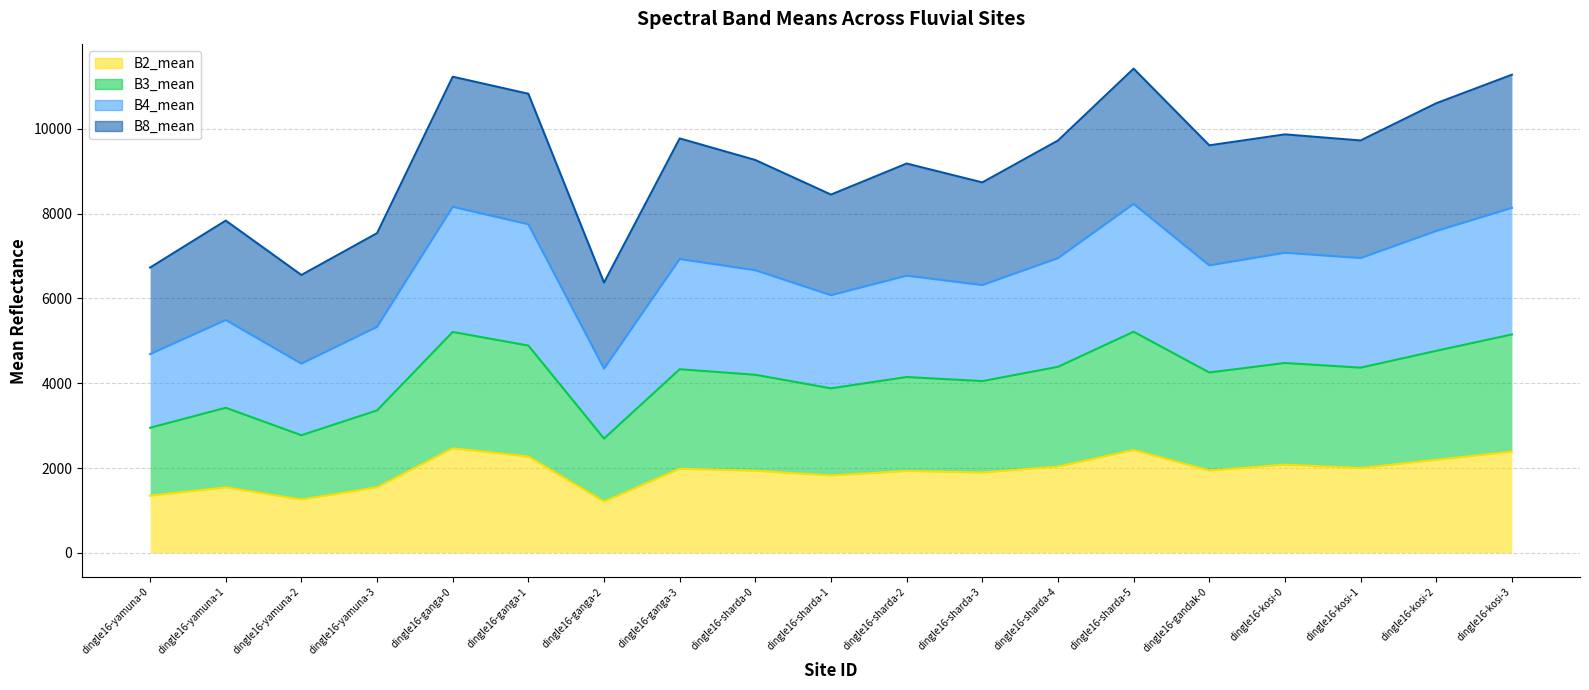

At how many categories does at least one series exceed 9523?

10